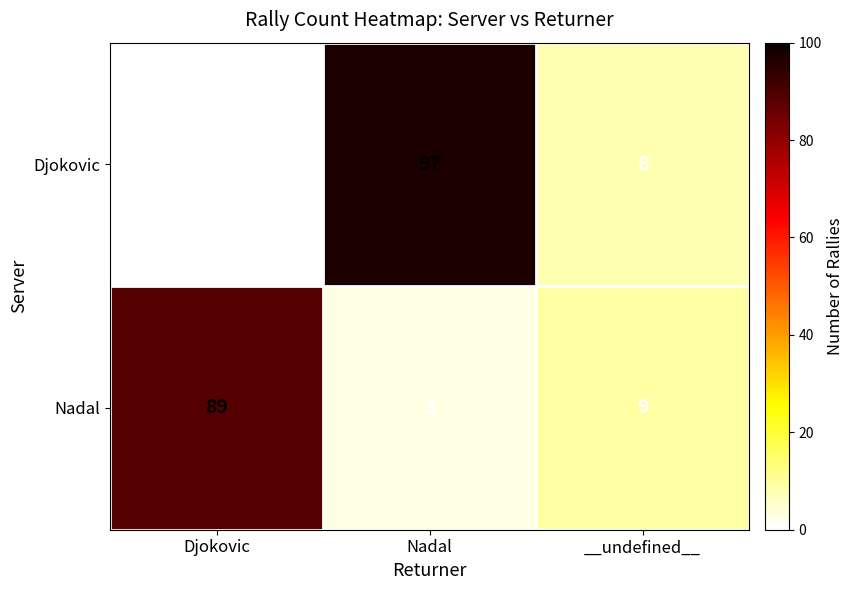

Which series changed the most between Djokovic and __undefined__?

Nadal